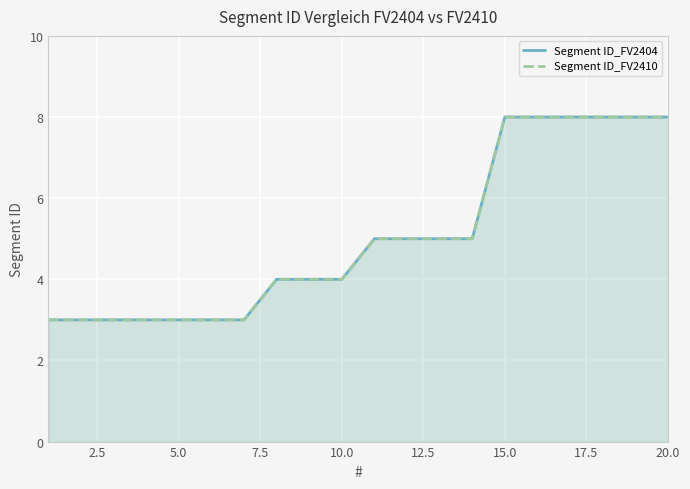

Does the chart display data point markers on the line(s)?

No